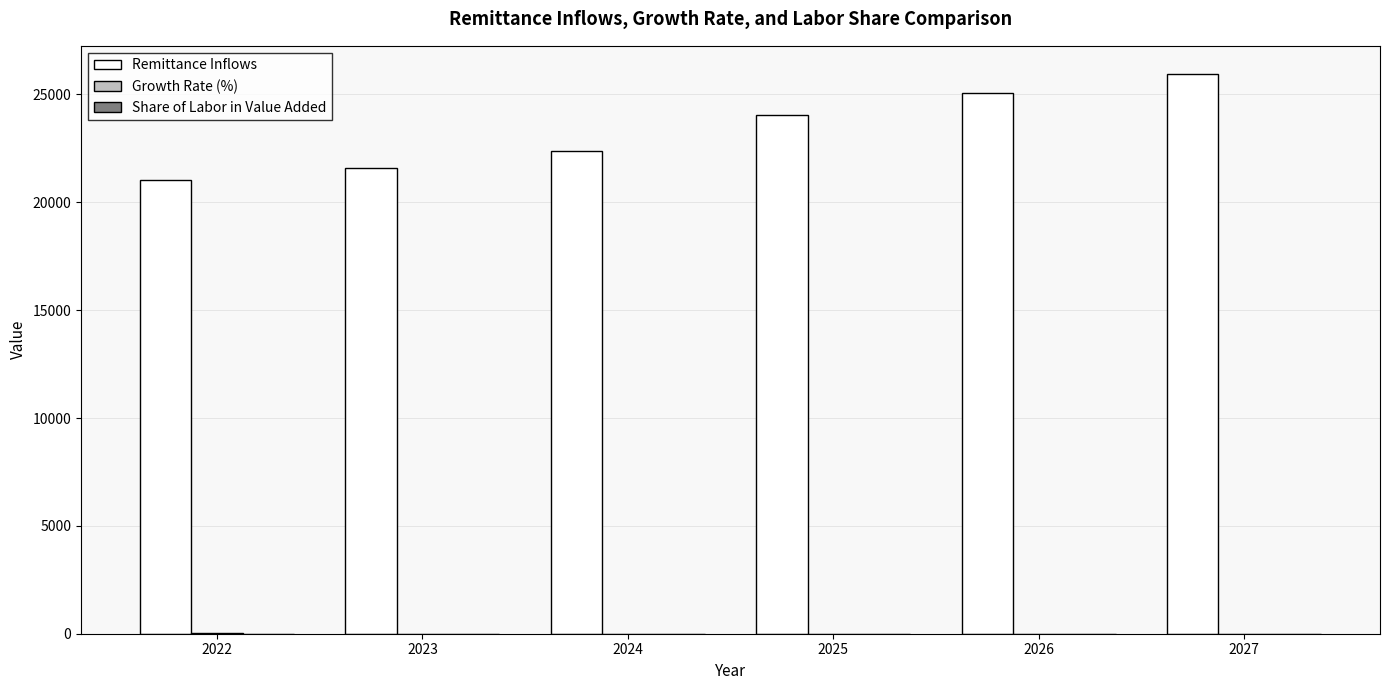

What is the total value across all series at 2027?

25959.9